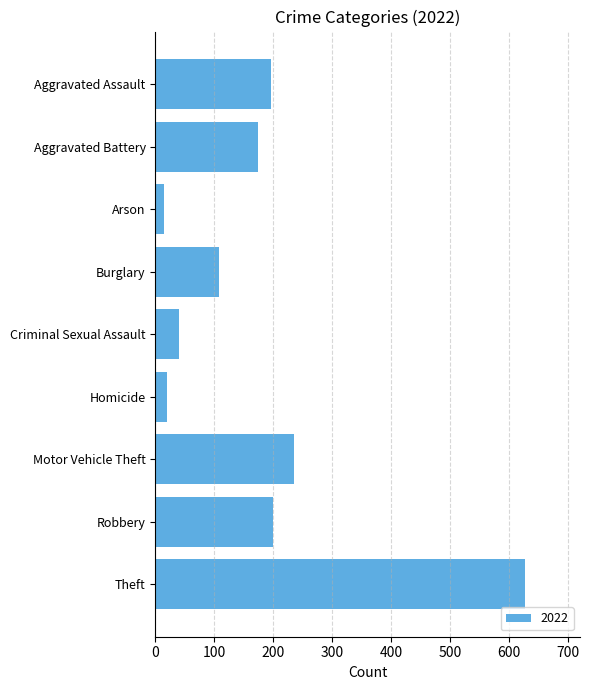

What is the sum of all values?

1613